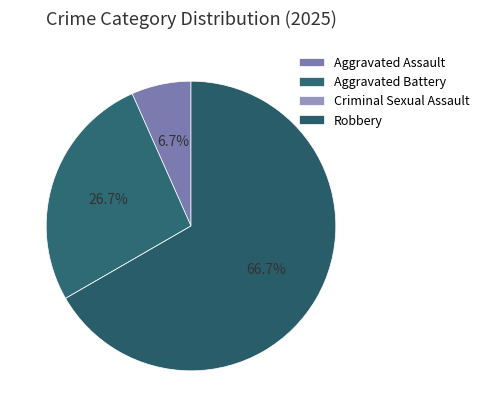

To the nearest percent, what is the average slice percentage?

25%